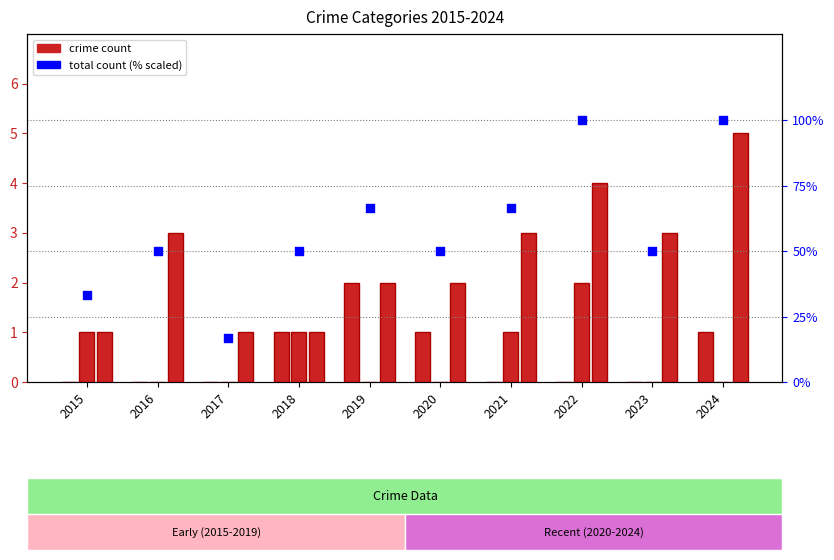

What is the total value across all series at 2023?

53.0